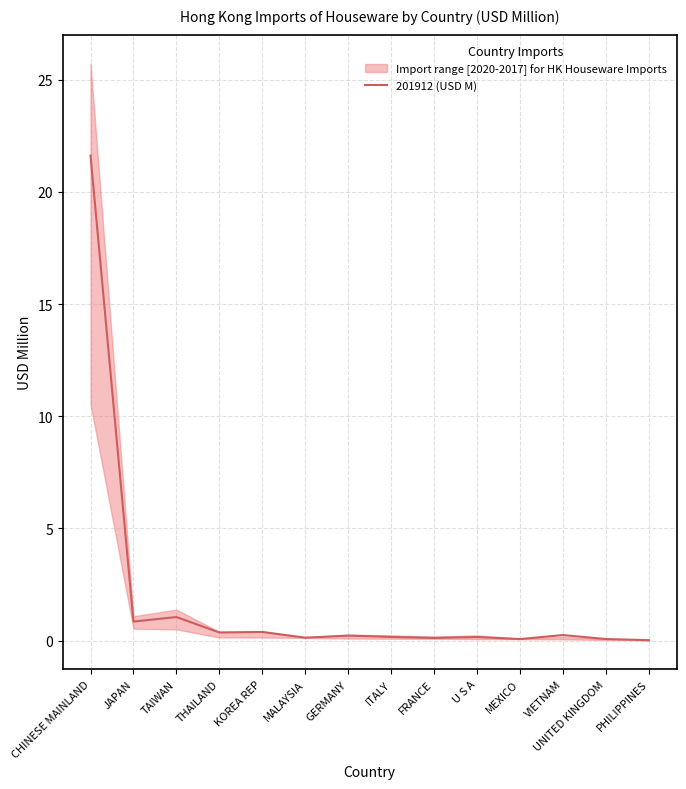

What position from the left is UNITED KINGDOM?

13